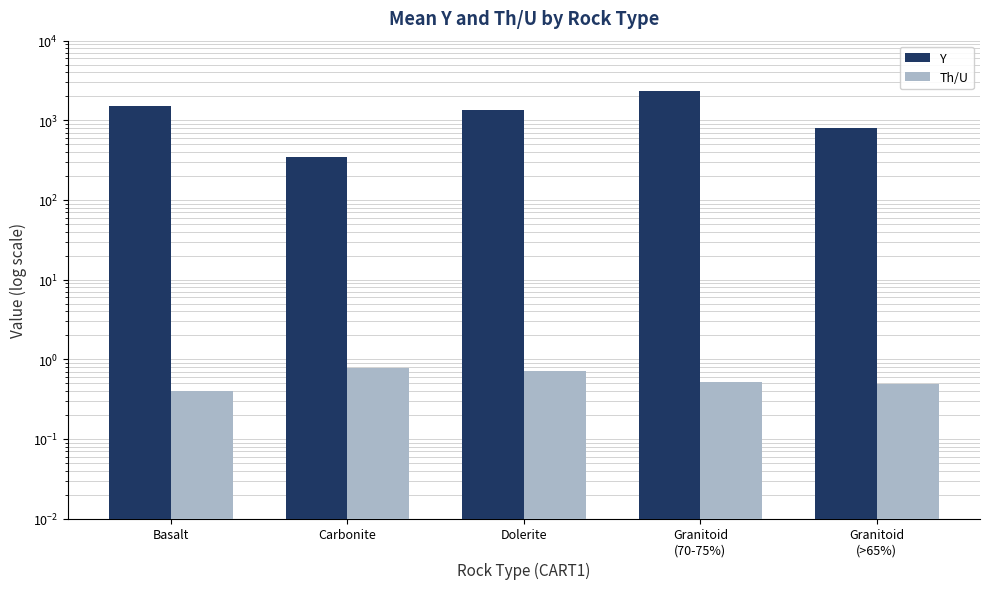

Reading left to right, extract all data points from this chart.

Y: 1496.0	346.0	1350.3	2332.4	810.8
Th/U: 0.4	0.8	0.7	0.5	0.5